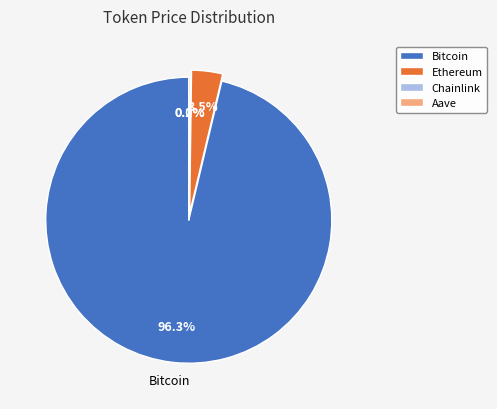

Is Ethereum the majority of the pie?

No